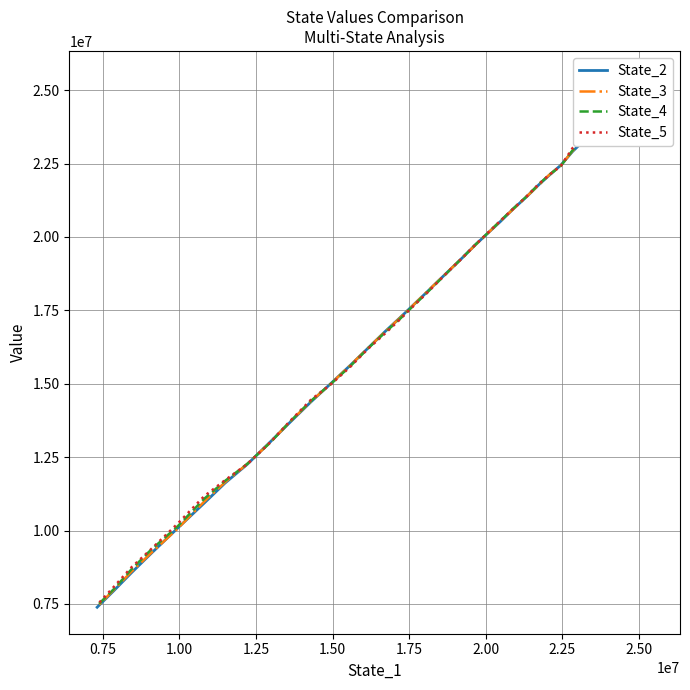

What is the value of the State_5 point at the 30th from the left?

14457071.4